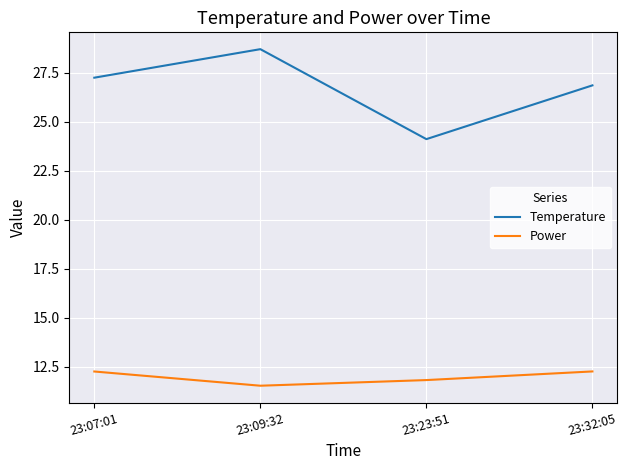

Reading left to right, what are all the values shown in this chart?

Temperature: 27.2	28.7	24.1	26.9
Power: 12.2	11.5	11.8	12.2